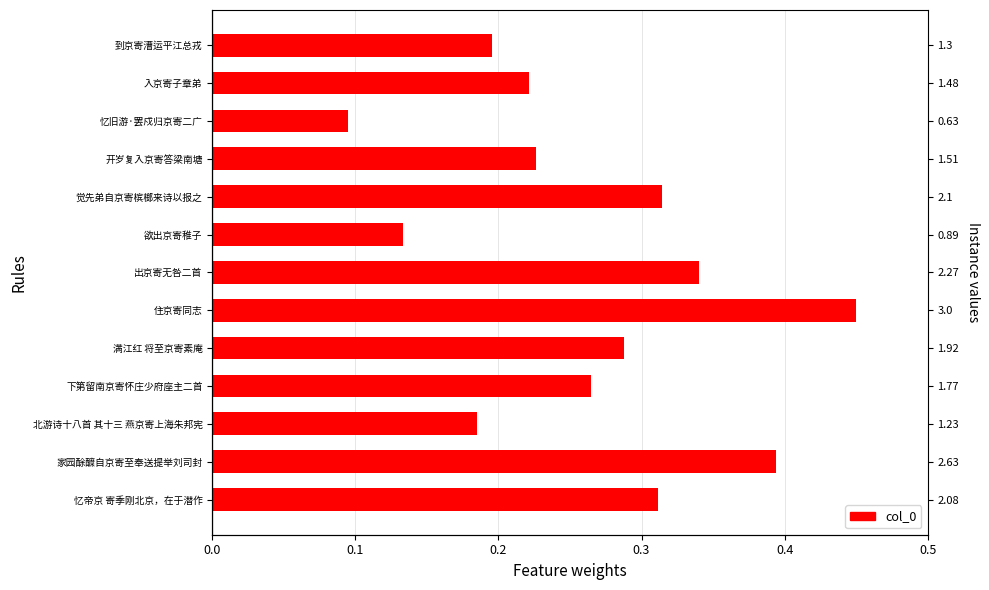

How many values are between 0 and 1?

13